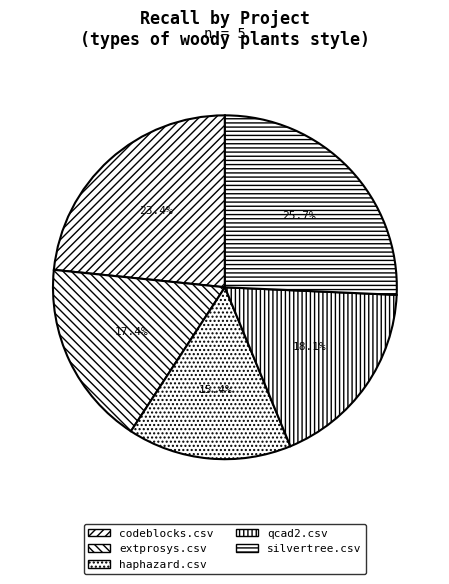

Does any single category account for the majority?

No